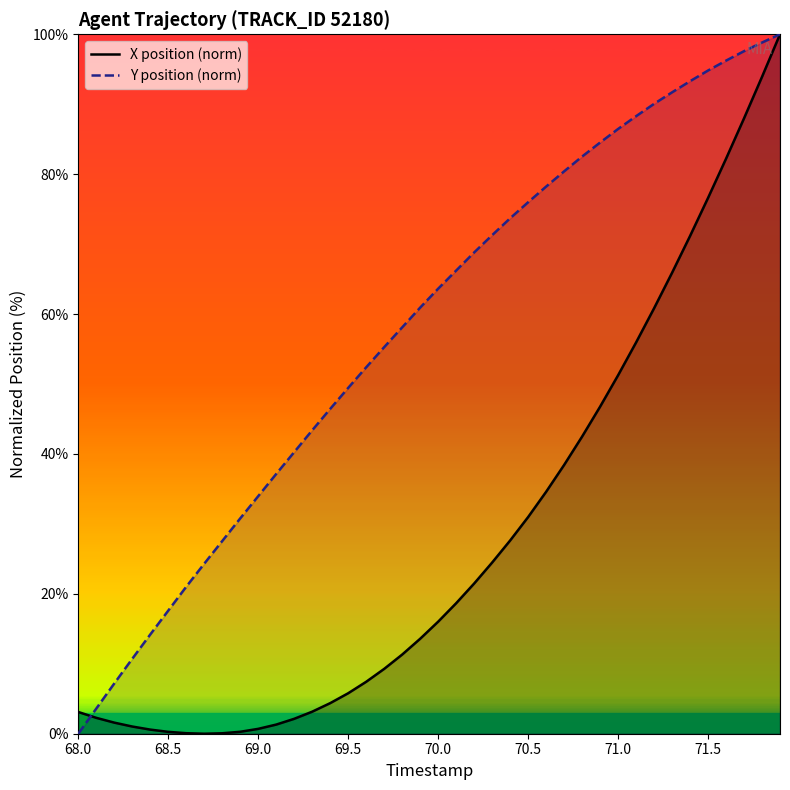

Which series has the largest total across all categories?

Y position (norm)